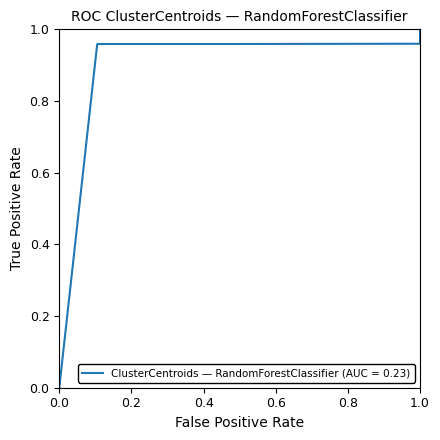

Reading right to left, transcribe all the data shown in this chart.

1.0	1.0	1.0	1.0	1.0	1.0	1.0	1.0	1.0	1.0	1.0	1.0	1.0	1.0	1.0	0.0